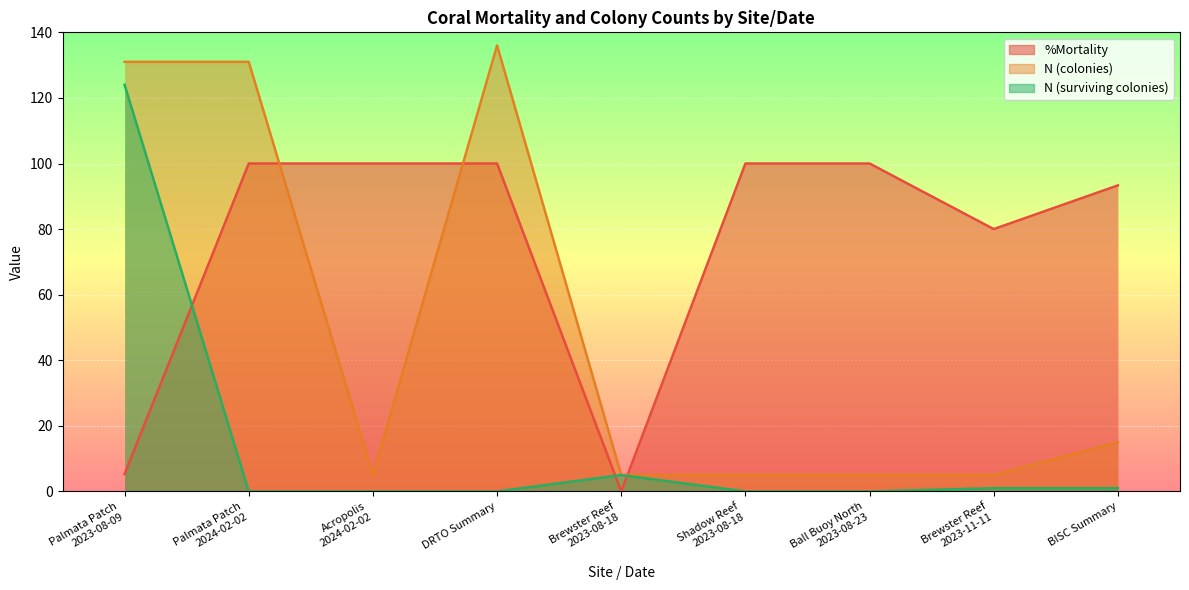

True or false: N (colonies) and %Mortality cross at least once.

True